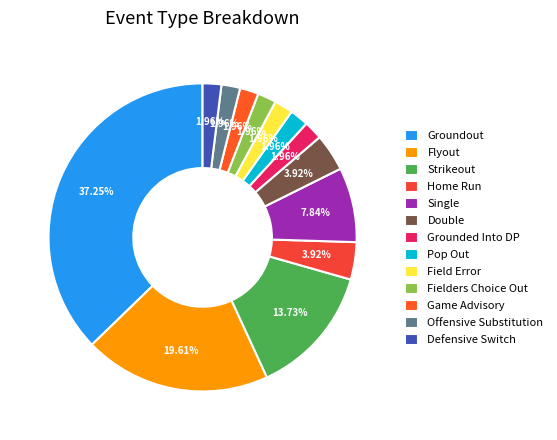

How many segments does this pie chart have?

13